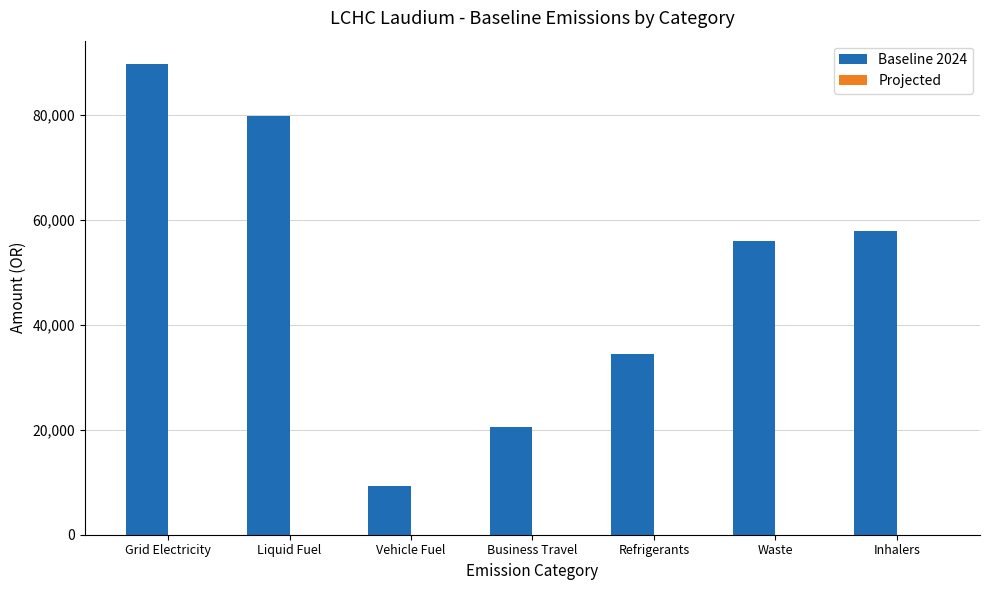

Which category has the lowest value across all series?

Vehicle Fuel